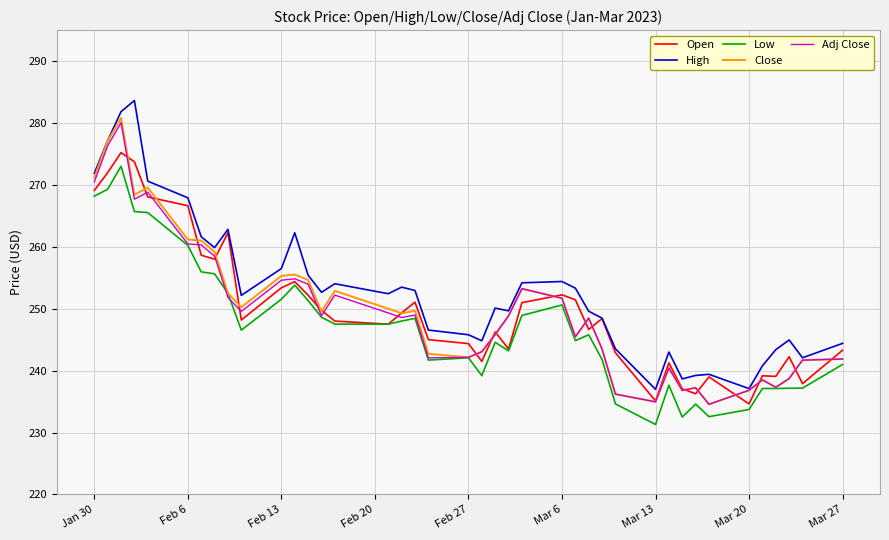

What are all the series names shown in the legend?

Open, High, Low, Close, Adj Close